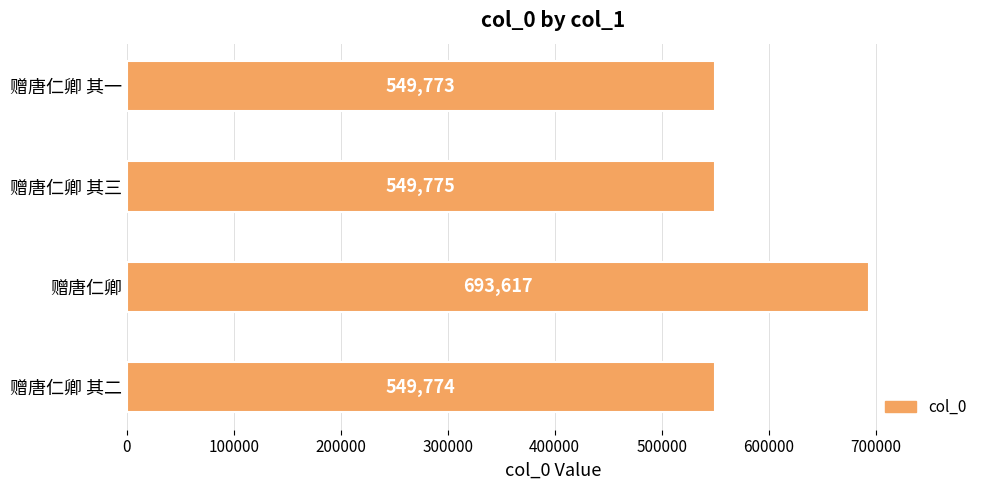

Where is the data nearest to the value 621695?

赠唐仁卿 其三